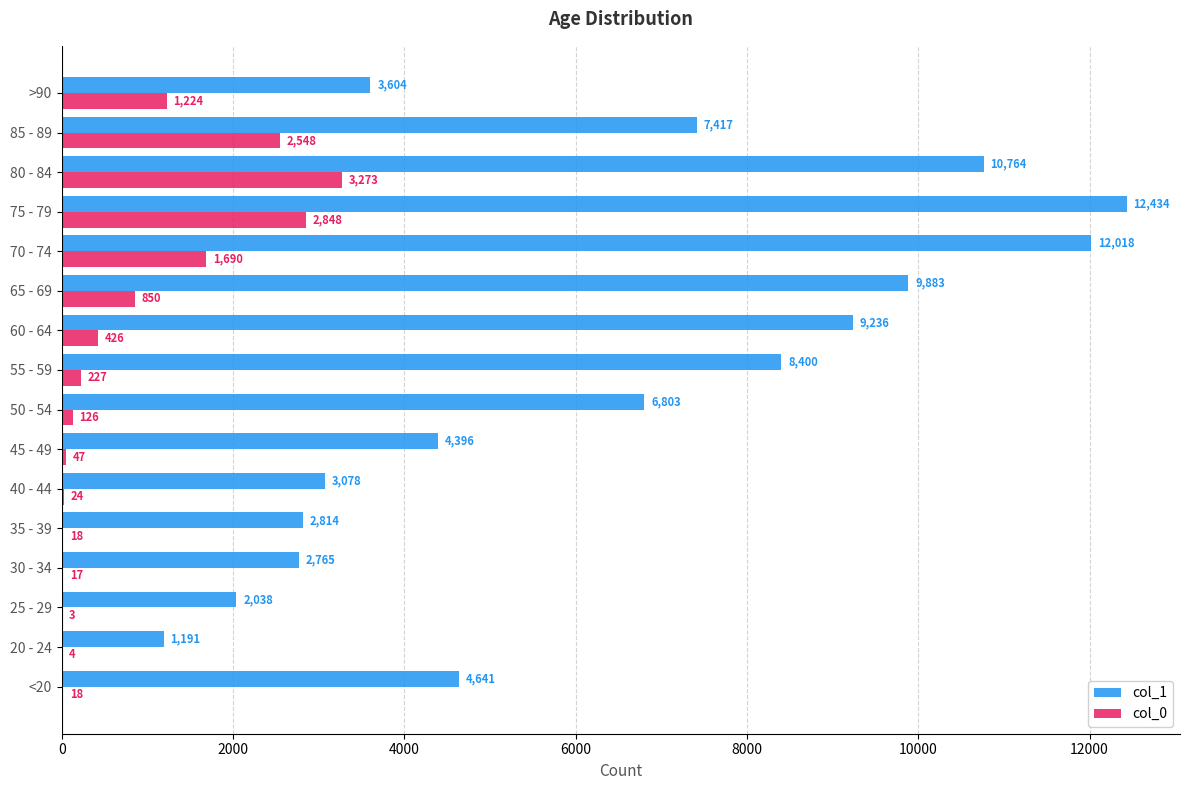

Which series has the largest total across all categories?

col_1